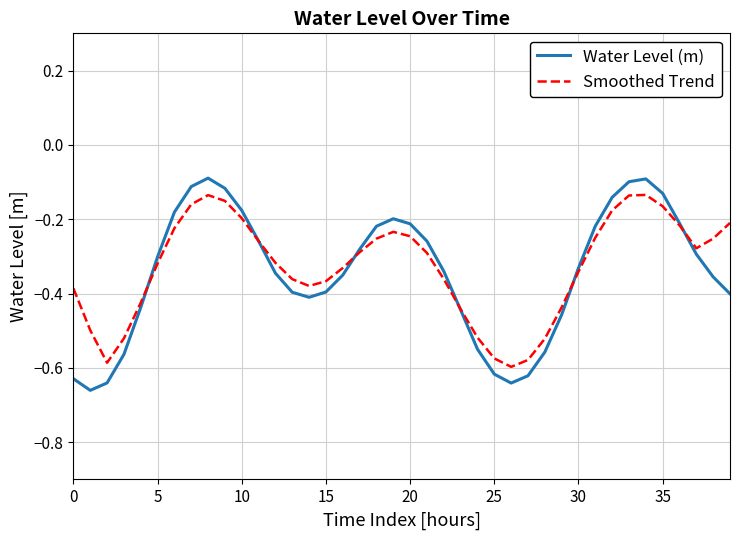

Which series has the largest range (max minus min)?

Water Level (m)